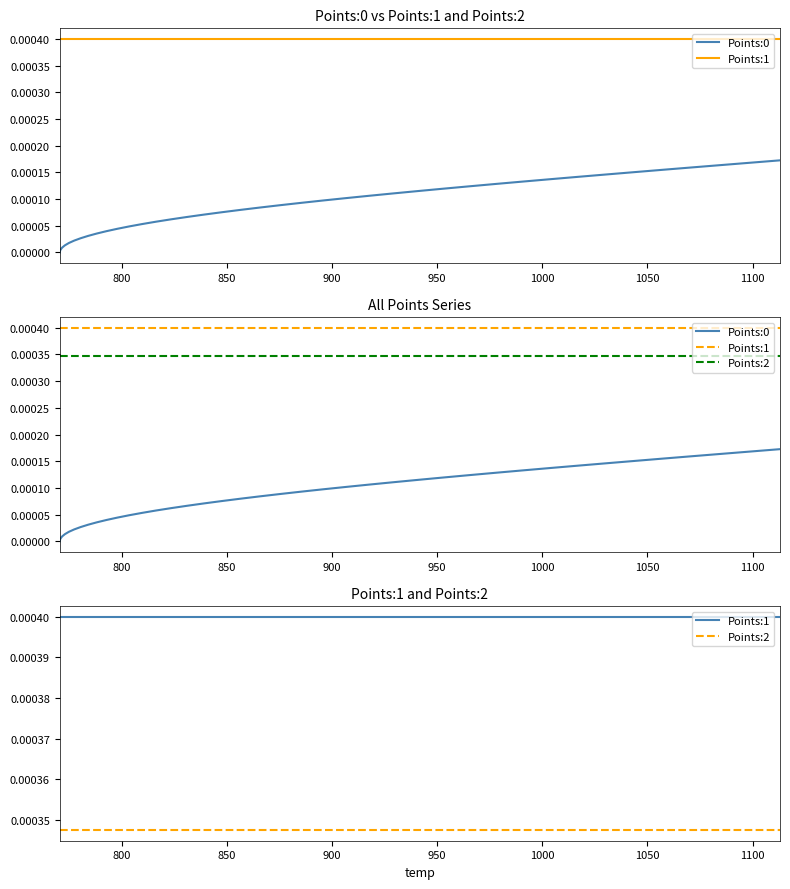

Rank the series by their average value, from highest to lowest.

Points:1, Points:2, Points:0